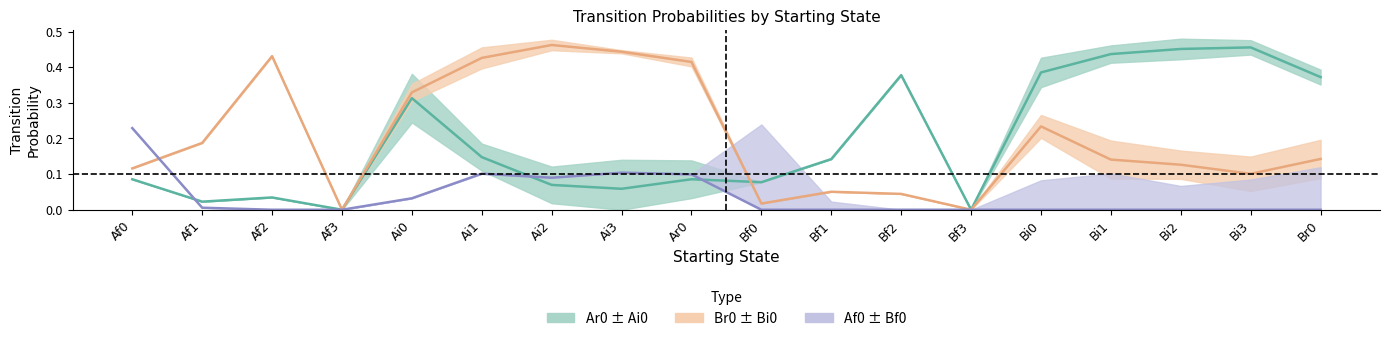

Which category has the lowest value across all series?

Af3